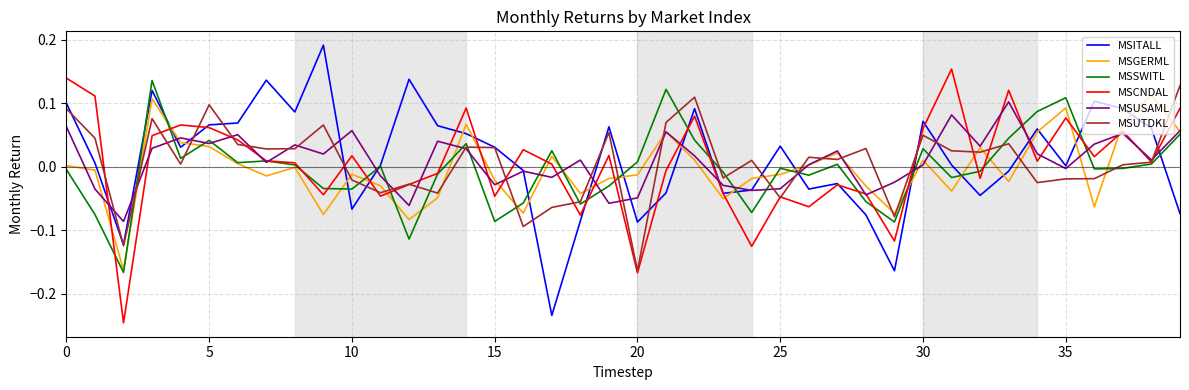

After their last crossing, which series has the higher values: MSGERML or MSITALL?

MSGERML